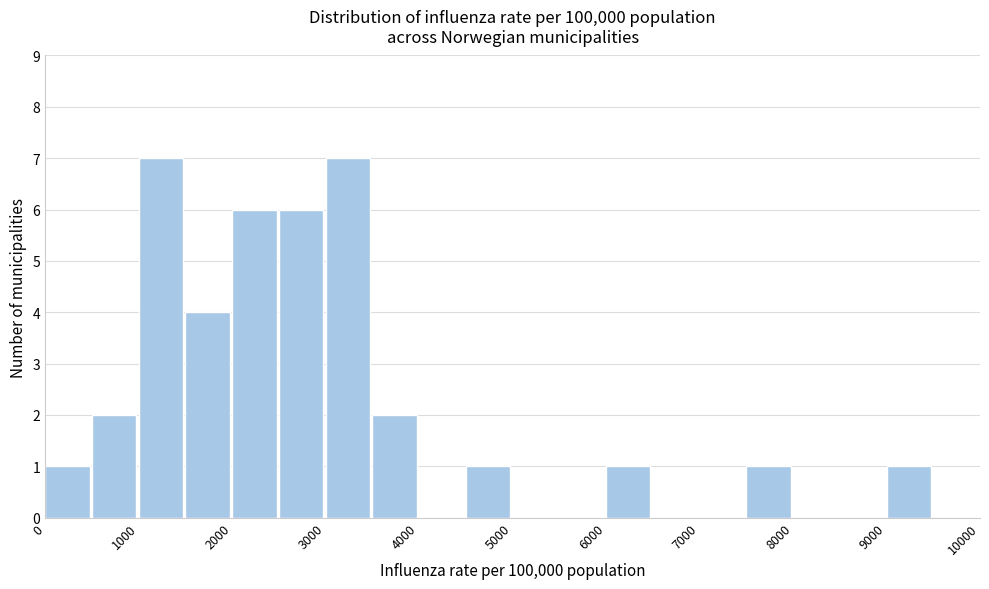

Reading left to right, transcribe this chart: for each bar, give the range it covers on the x-axis and its height. The values are not printed on the chart, so give them approximately, as read against the axis.

0 to 500: 1
500 to 1000: 2
1000 to 1500: 7
1500 to 2000: 4
2000 to 2500: 6
2500 to 3000: 6
3000 to 3500: 7
3500 to 4000: 2
4000 to 4500: 0
4500 to 5000: 1
5000 to 5500: 0
5500 to 6000: 0
6000 to 6500: 1
6500 to 7000: 0
7000 to 7500: 0
7500 to 8000: 1
8000 to 8500: 0
8500 to 9000: 0
9000 to 9500: 1
9500 to 10000: 0